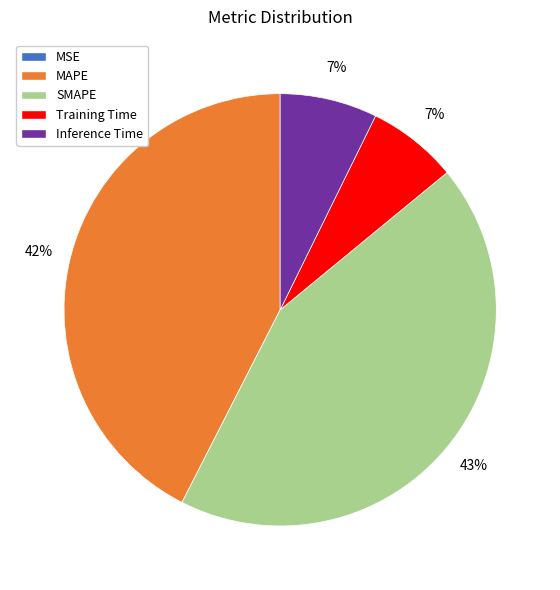

To the nearest percent, what is the difference between the SMAPE and MAPE slice percentages?

1%